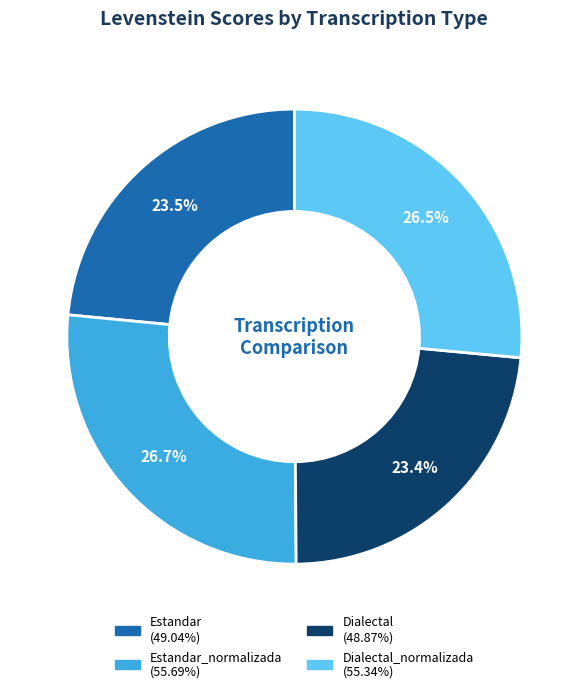

Is there any slice that represents more than half of the pie?

No